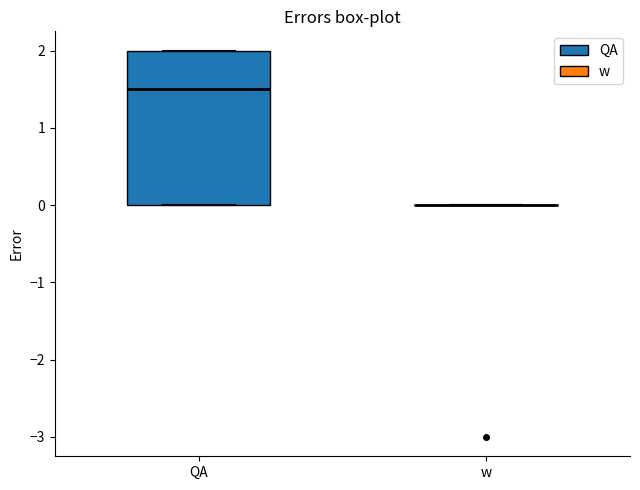

Where does the median line of the box for QA sit on the y-axis? The values are not printed on the chart, so give them approximately, as read against the axis.

1.5